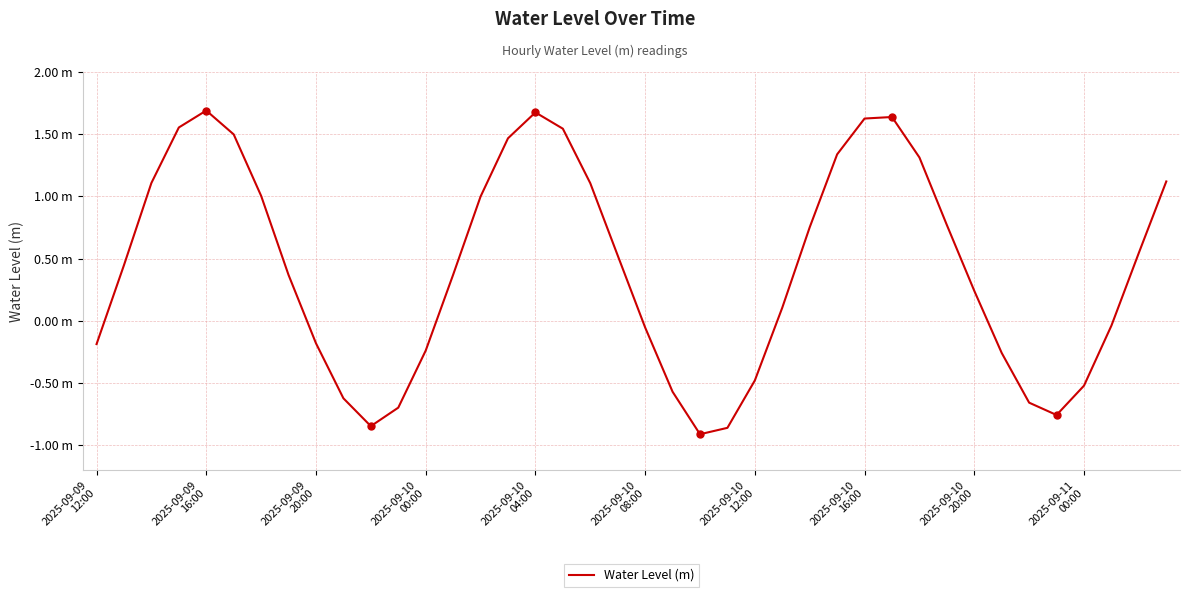

Reading right to left, list all the values displayed in this chart.

1.1	0.5	-0.0	-0.5	-0.8	-0.7	-0.3	0.2	0.8	1.3	1.6	1.6	1.3	0.8	0.1	-0.5	-0.9	-0.9	-0.6	-0.1	0.5	1.1	1.5	1.7	1.5	1.0	0.4	-0.2	-0.7	-0.8	-0.6	-0.2	0.4	1.0	1.5	1.7	1.6	1.1	0.4	-0.2